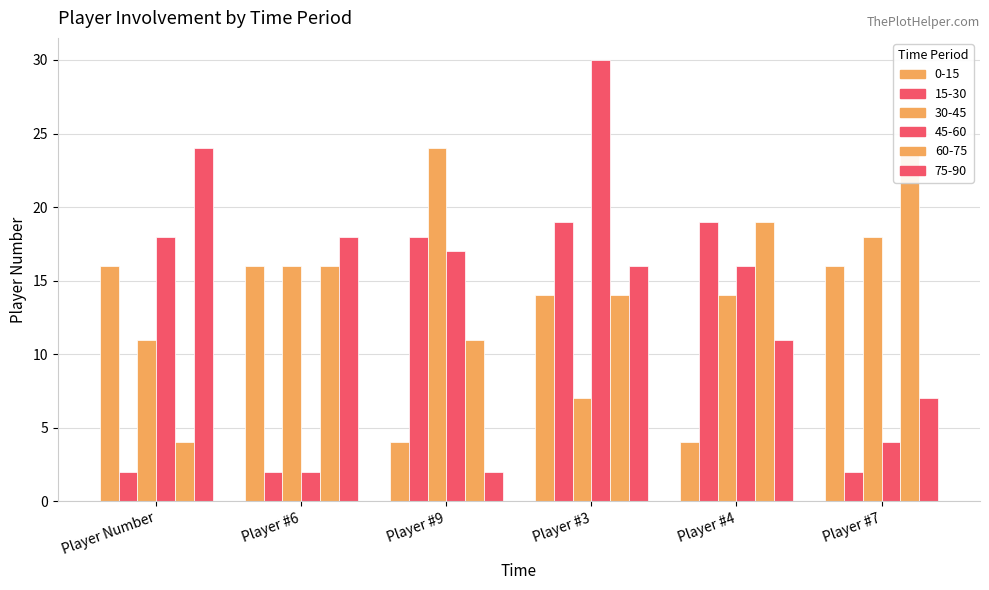

Which category has the highest value across all series?

Player #3